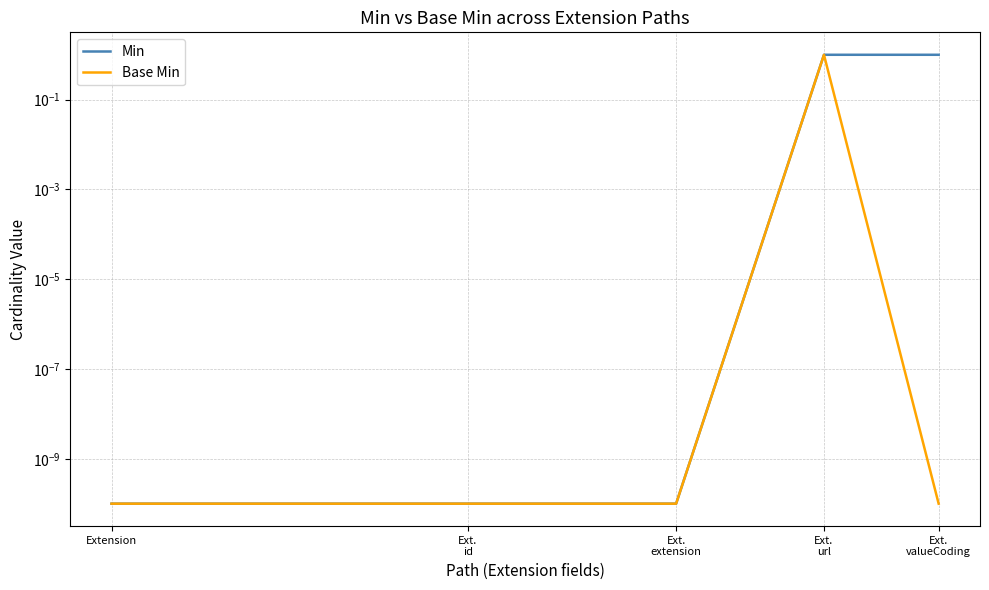

Rank the series at Ext.
valueCoding from highest to lowest value.

Min, Base Min